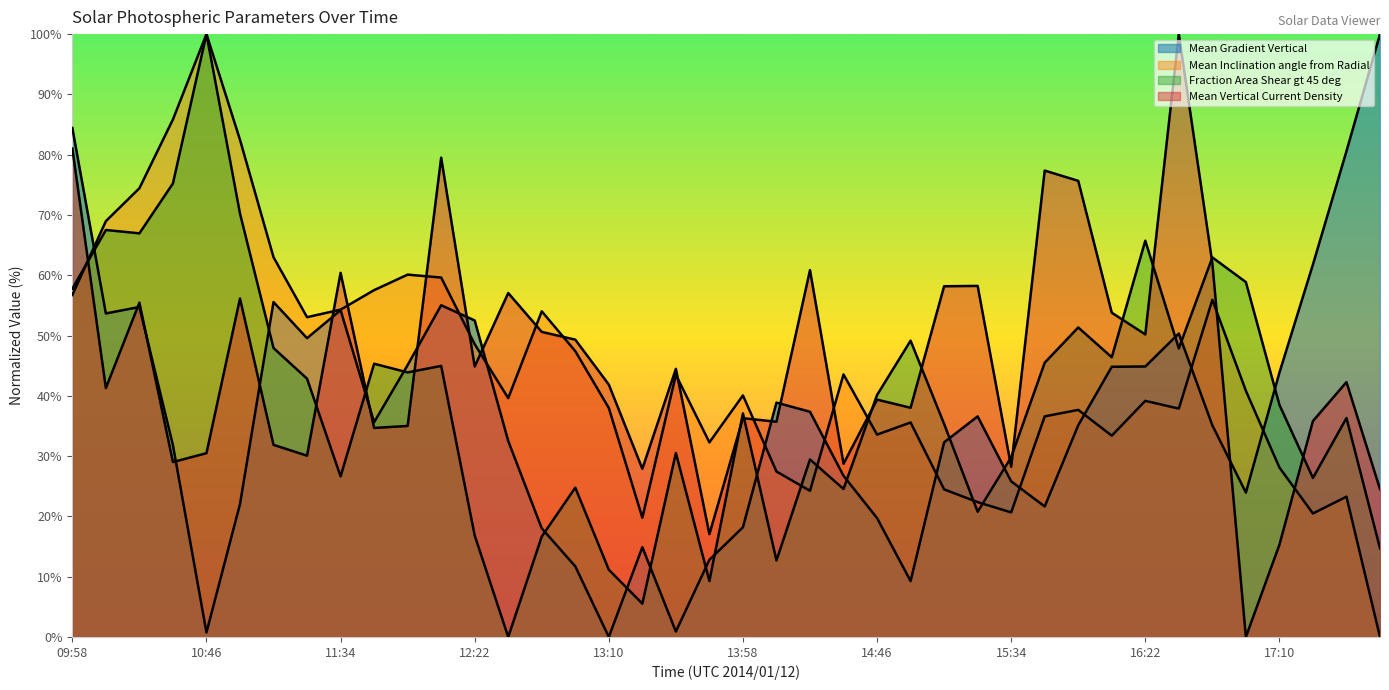

What is the spread (max minus min) of values at 14:58?

39.9